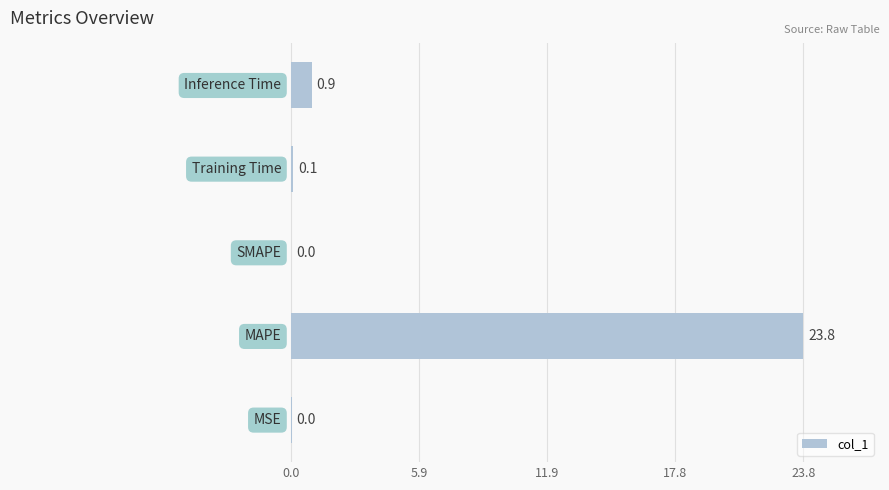

What is the sum of all values?

24.8